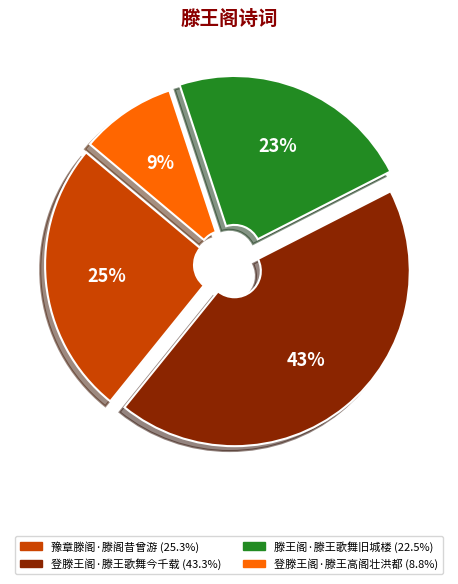

True or false: 豫章滕阁·滕阁昔曾游 accounts for 18% of the total.

False